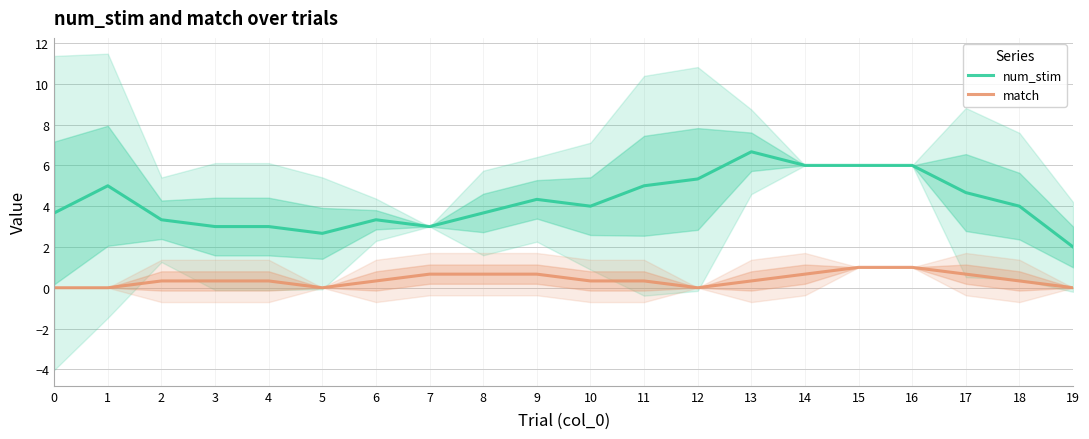

Reading left to right, transcribe all the data shown in this chart.

num_stim: 0=3.7	1=5.0	2=3.3	3=3.0	4=3.0	5=2.7	6=3.3	7=3.0	8=3.7	9=4.3	10=4.0	11=5.0	12=5.3	13=6.7	14=6.0	15=6.0	16=6.0	17=4.7	18=4.0	19=2.0
match: 0=0.0	1=0.0	2=0.3	3=0.3	4=0.3	5=0.0	6=0.3	7=0.7	8=0.7	9=0.7	10=0.3	11=0.3	12=0.0	13=0.3	14=0.7	15=1.0	16=1.0	17=0.7	18=0.3	19=0.0